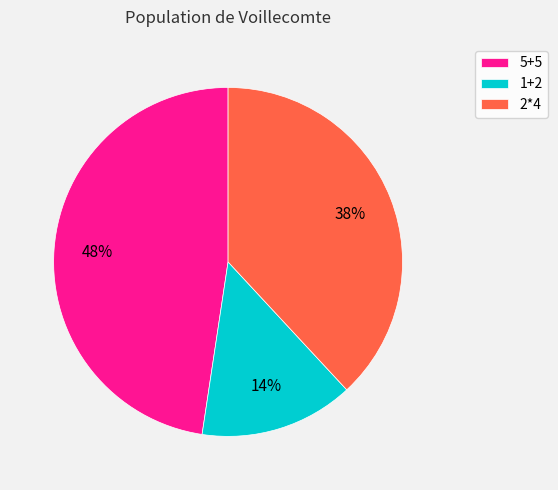

Count the number of slices in the pie.

3